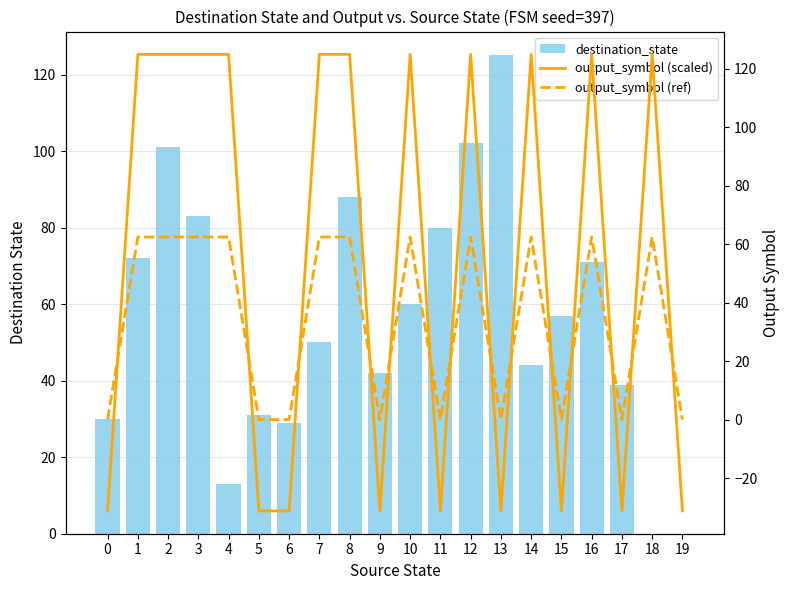

Rank the series by their maximum value, from lowest to highest.

output_symbol (ref), destination_state, output_symbol (scaled)